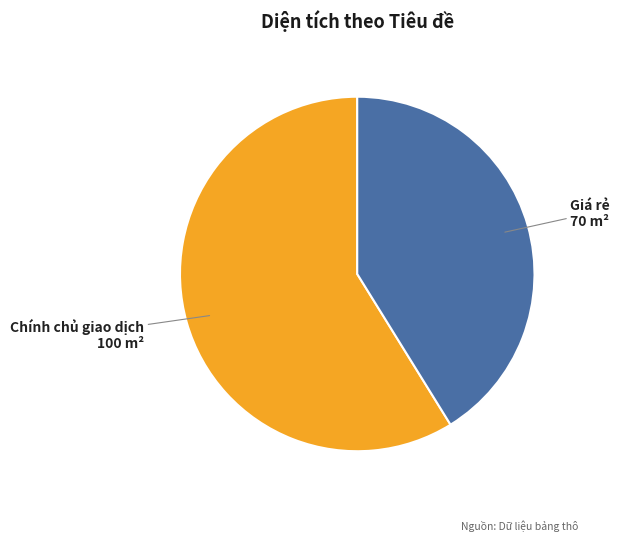

Which slice is the smallest?

Giá rẻ